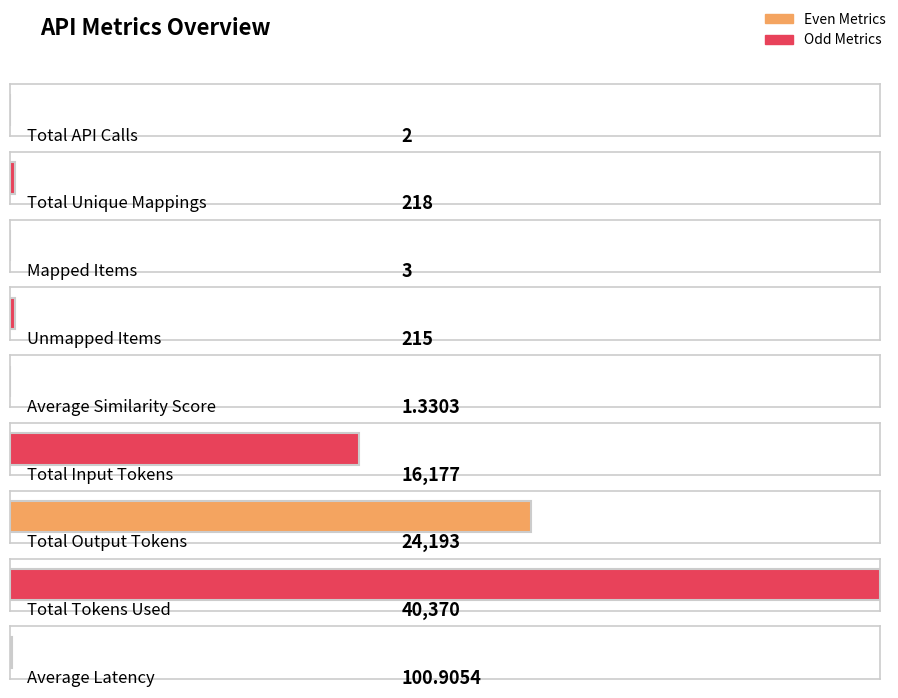

What is the difference between the values at Unmapped Items and Average Latency?

114.1